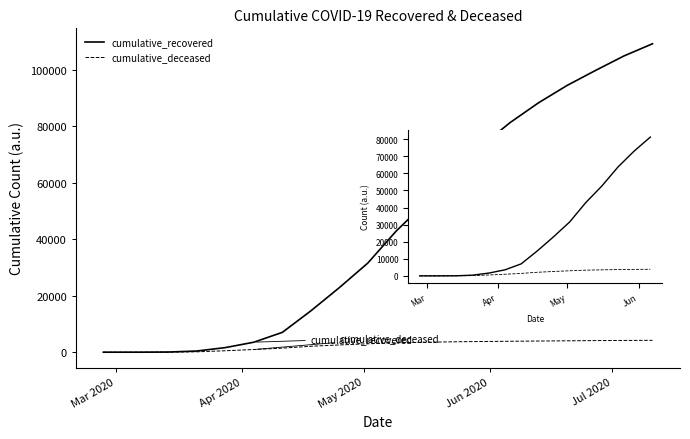

Which series has the largest range (max minus min)?

cumulative_recovered